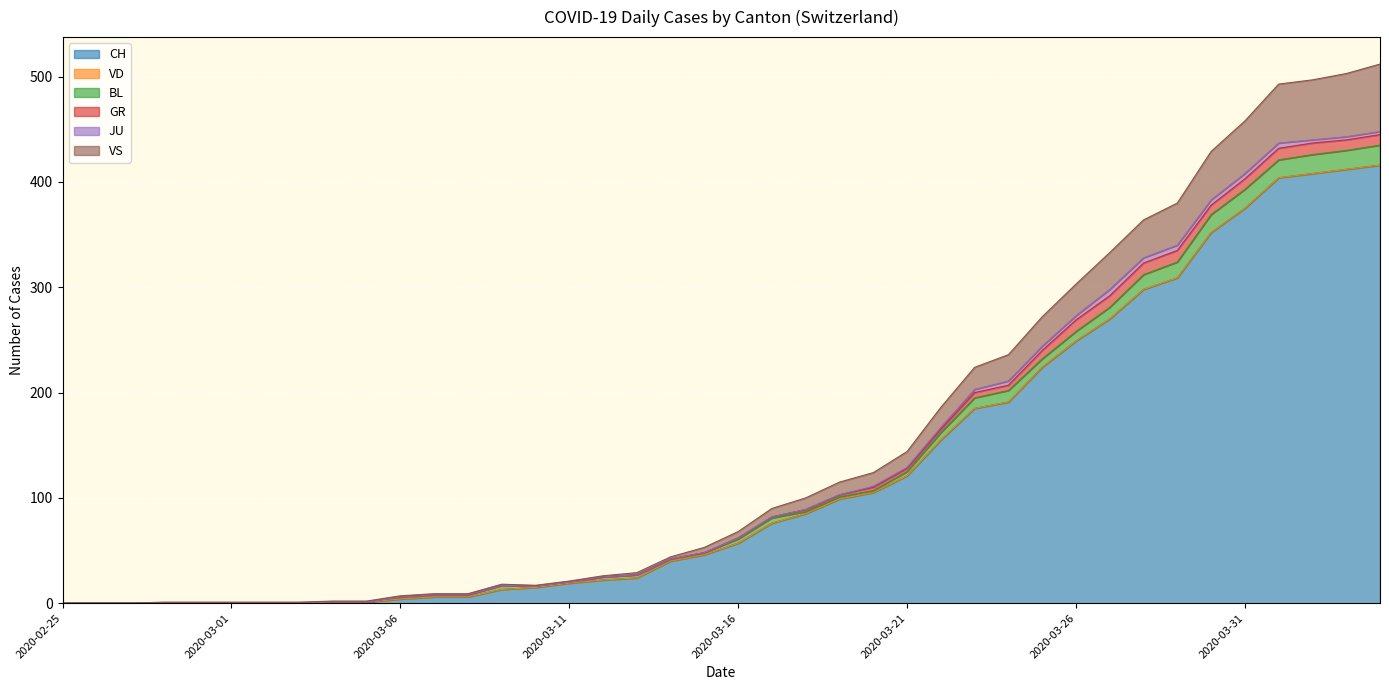

True or false: VD and VS cross at least once.

False